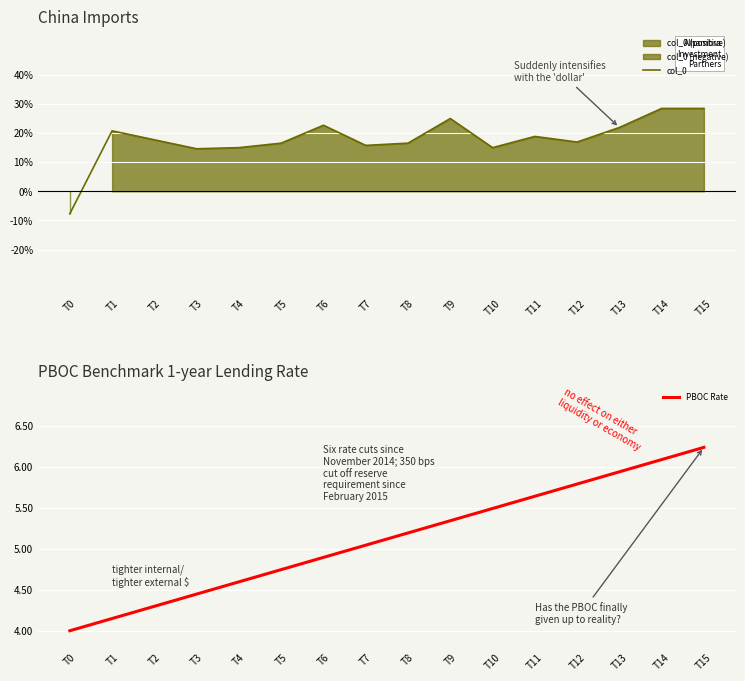

What are all the series names shown in the legend?

col_0, PBOC Rate